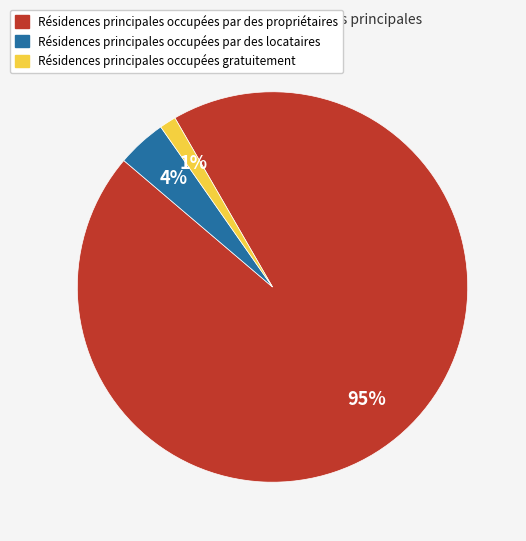

Does any single category account for the majority?

Yes